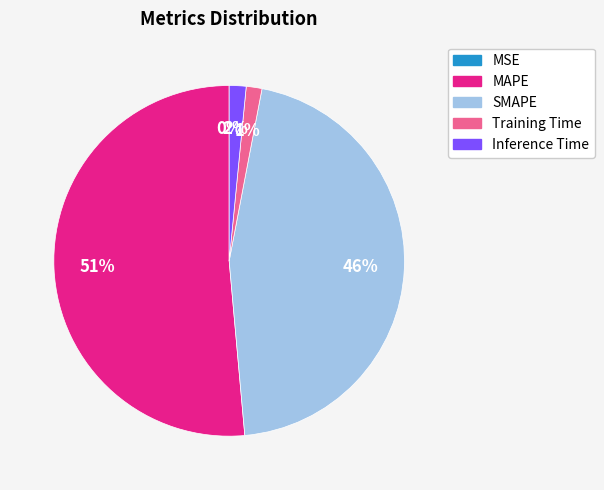

To the nearest percent, what is the average slice percentage?

20%